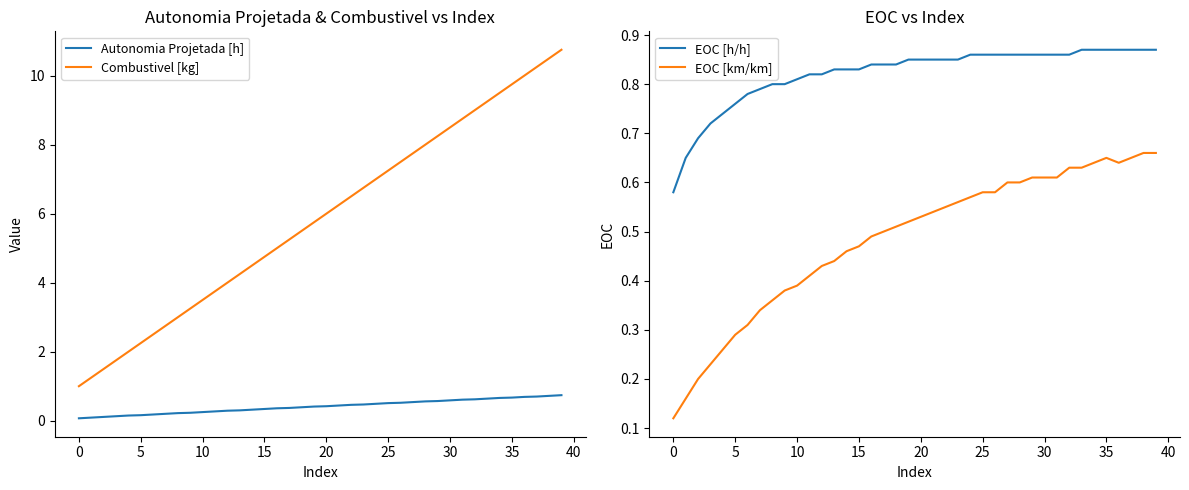

True or false: Combustivel [kg] has a value of 1.8 at 0.

False